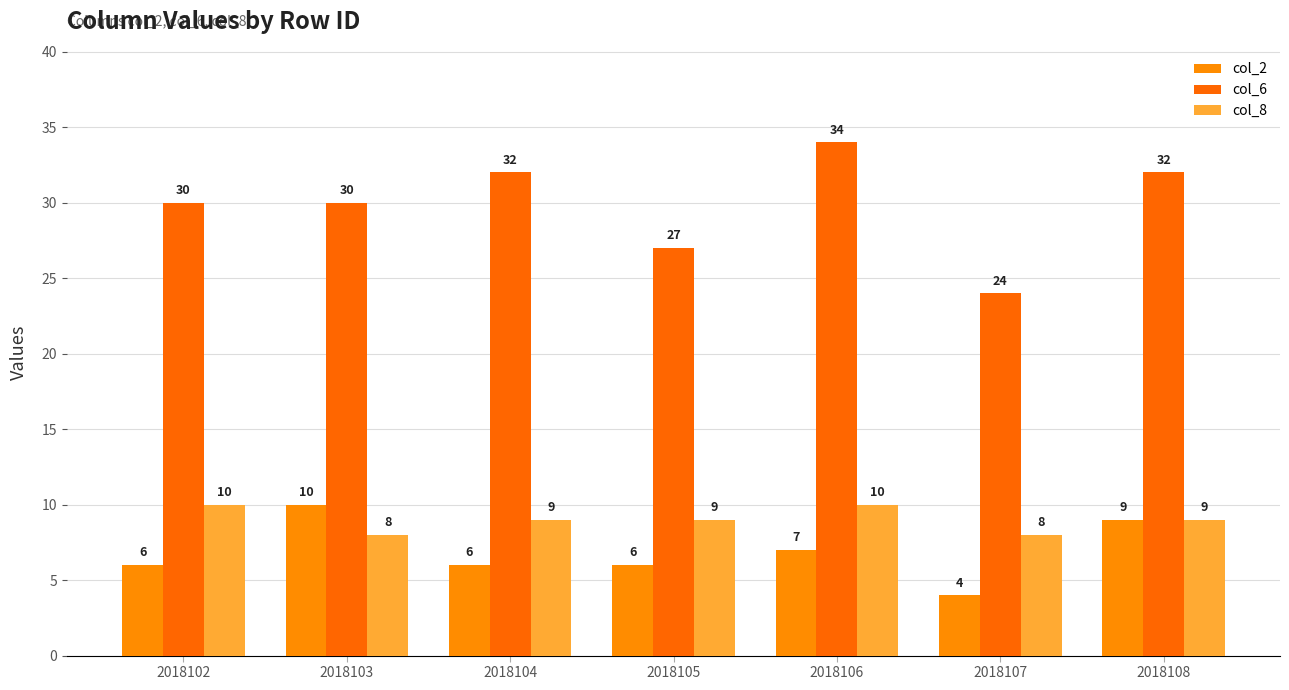

What is the maximum value shown in the chart?

34